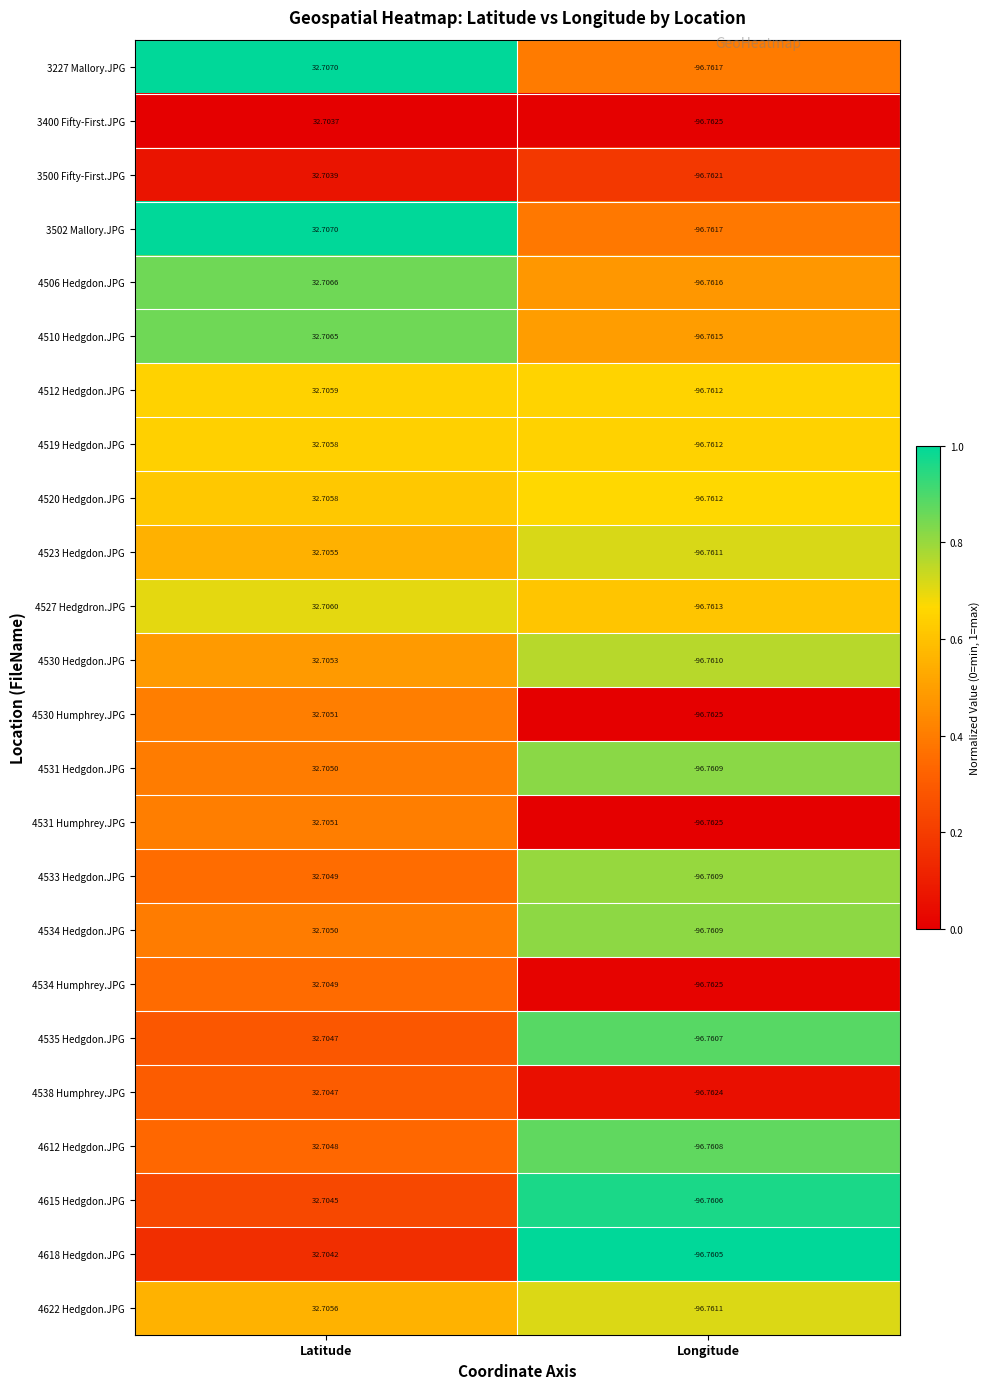

At which category is the sum across all series the highest?

Latitude